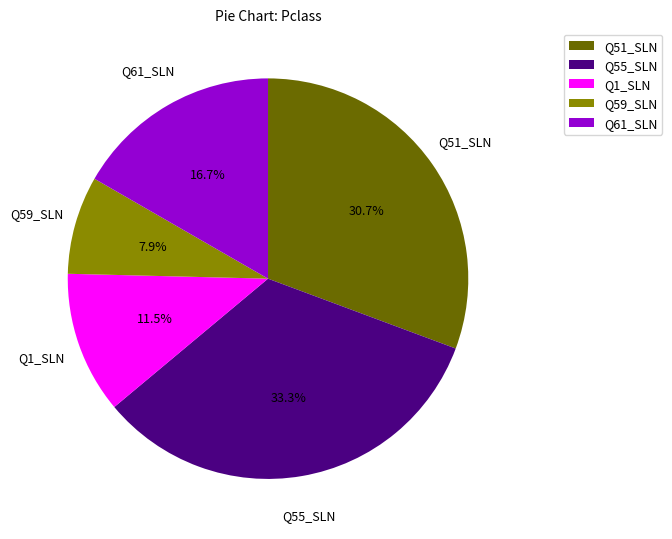

Is there a majority slice in this chart?

No